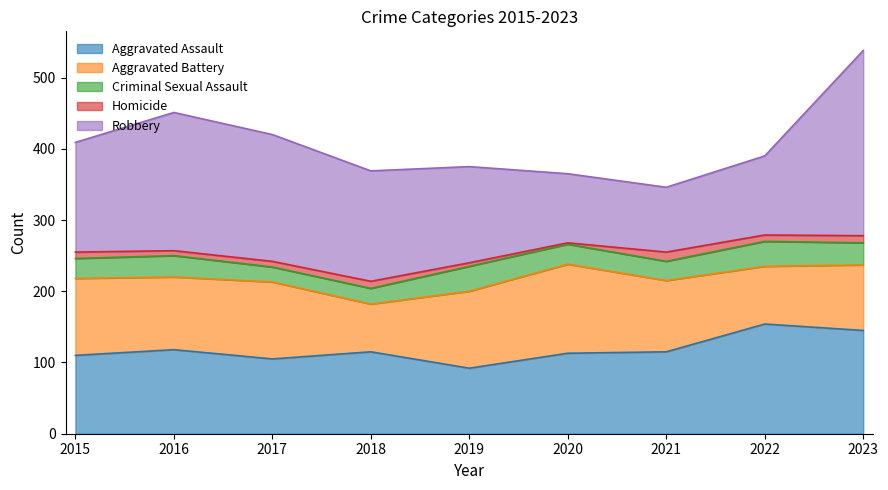

In Aggravated Battery, how many points are lower than both neighbors (excluding endpoints)?

3